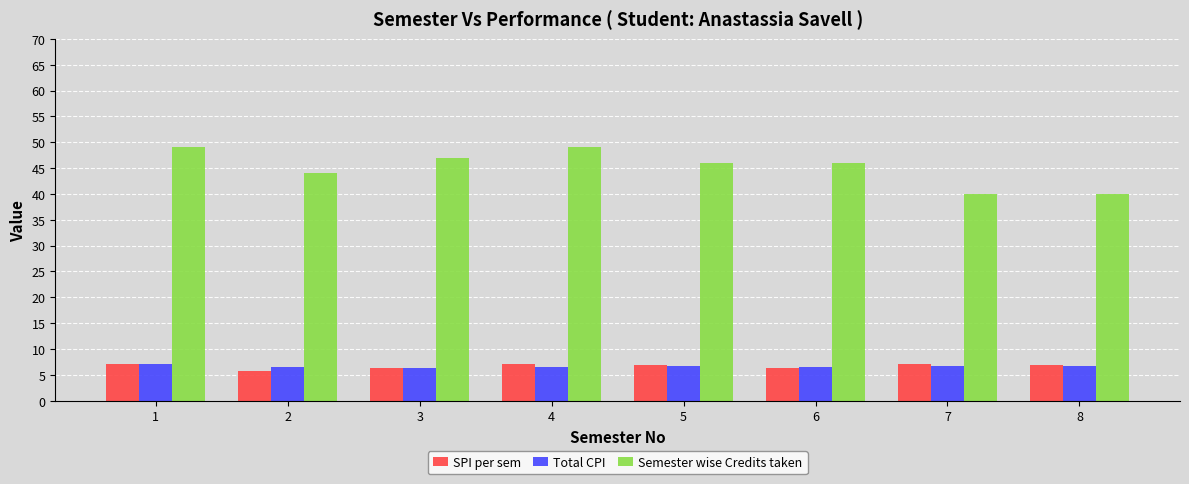

Is the value of Total CPI at 2 greater than the value of Semester wise Credits taken at 6?

No